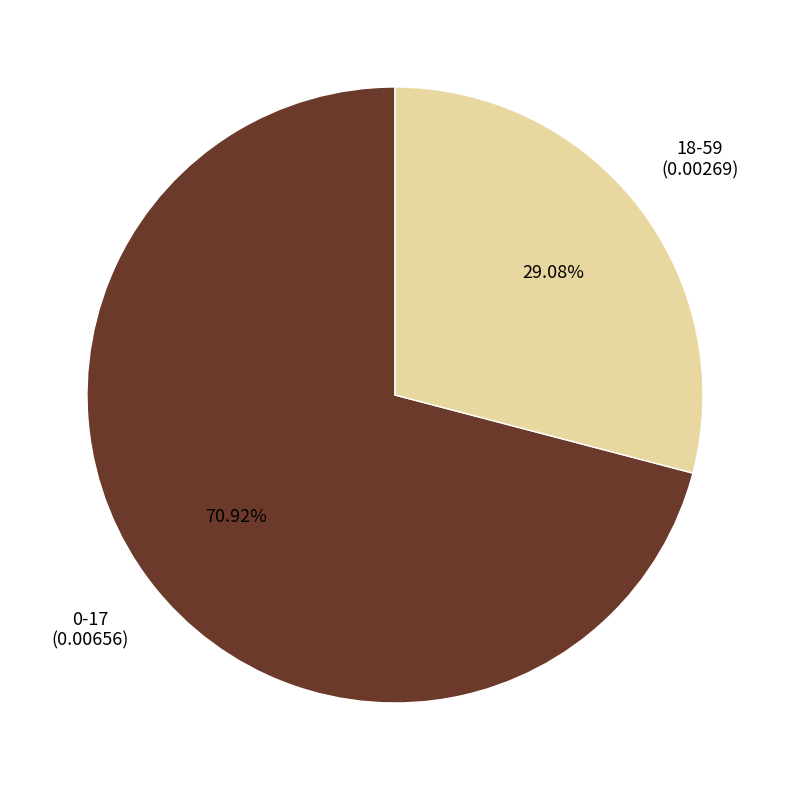

Is there a majority slice in this chart?

Yes